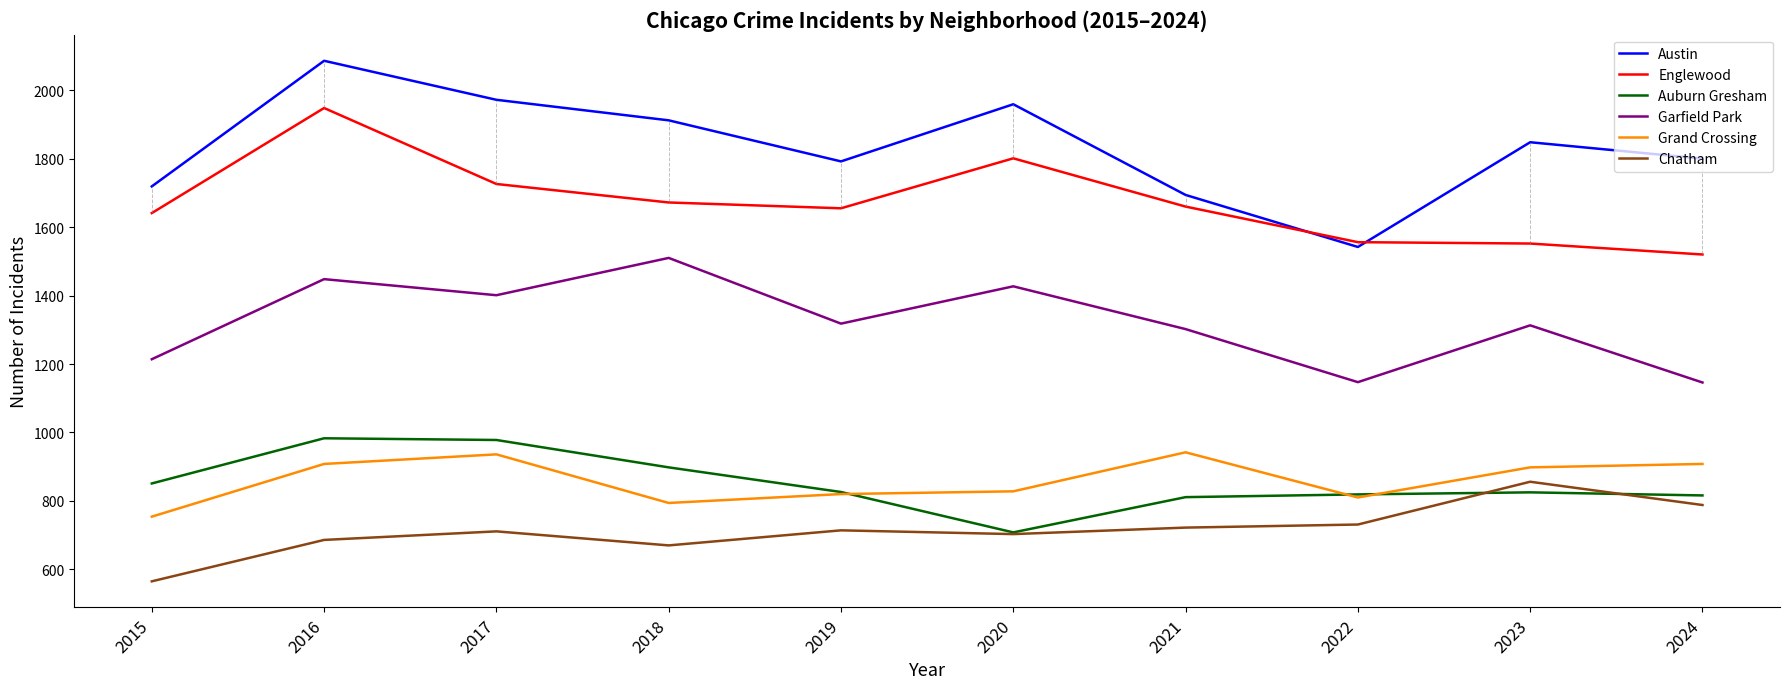

What is the minimum value shown in the chart?

565